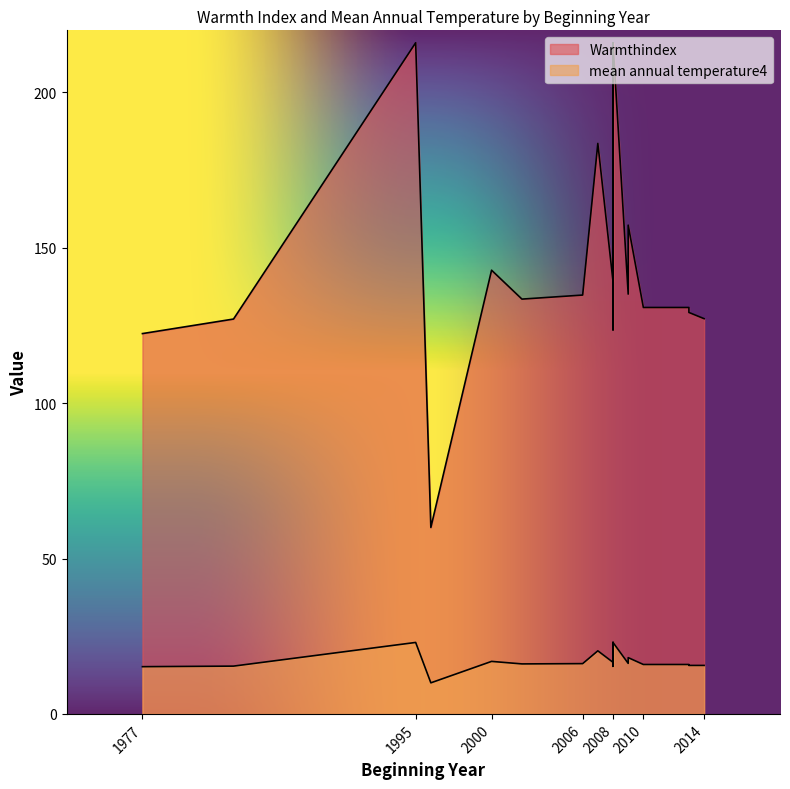

What is the approximate value of mean annual temperature4 at 2007?

20.3